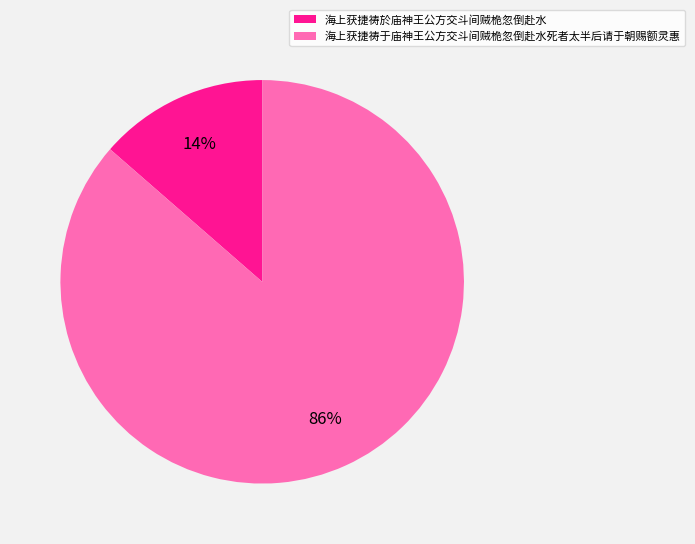

Approximately how many times larger is the value at 海上获捷祷於庙神王公方交斗间贼桅忽倒赴水 compared to 海上获捷祷于庙神王公方交斗间贼桅忽倒赴水死者太半后请于朝赐额灵惠?

0.2